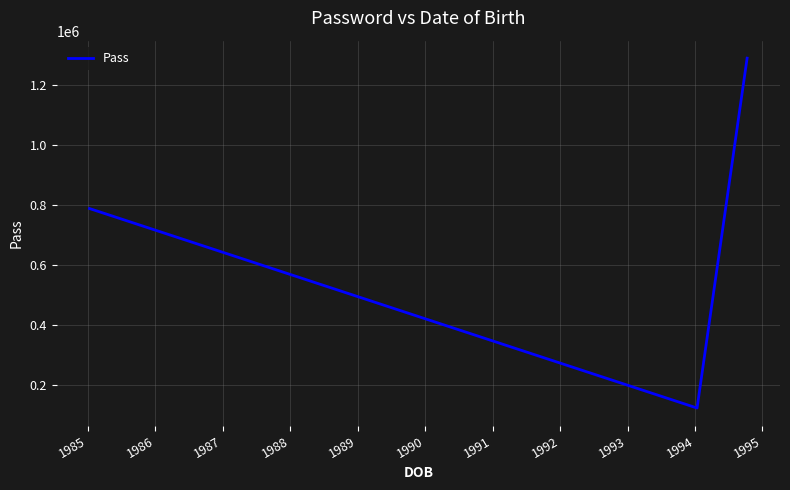

What is the difference between the maximum and minimum values?

1167404